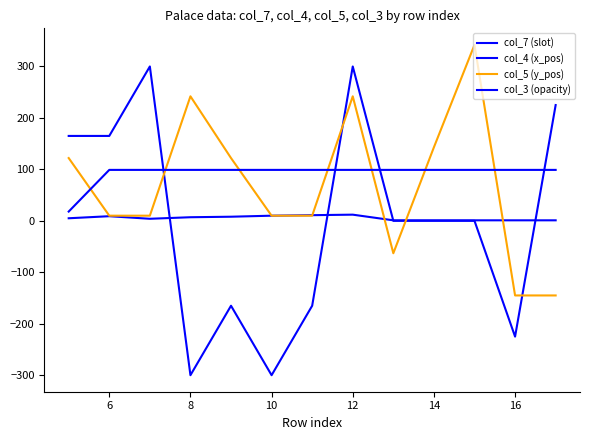

Which series has the largest total across all categories?

col_3 (opacity)